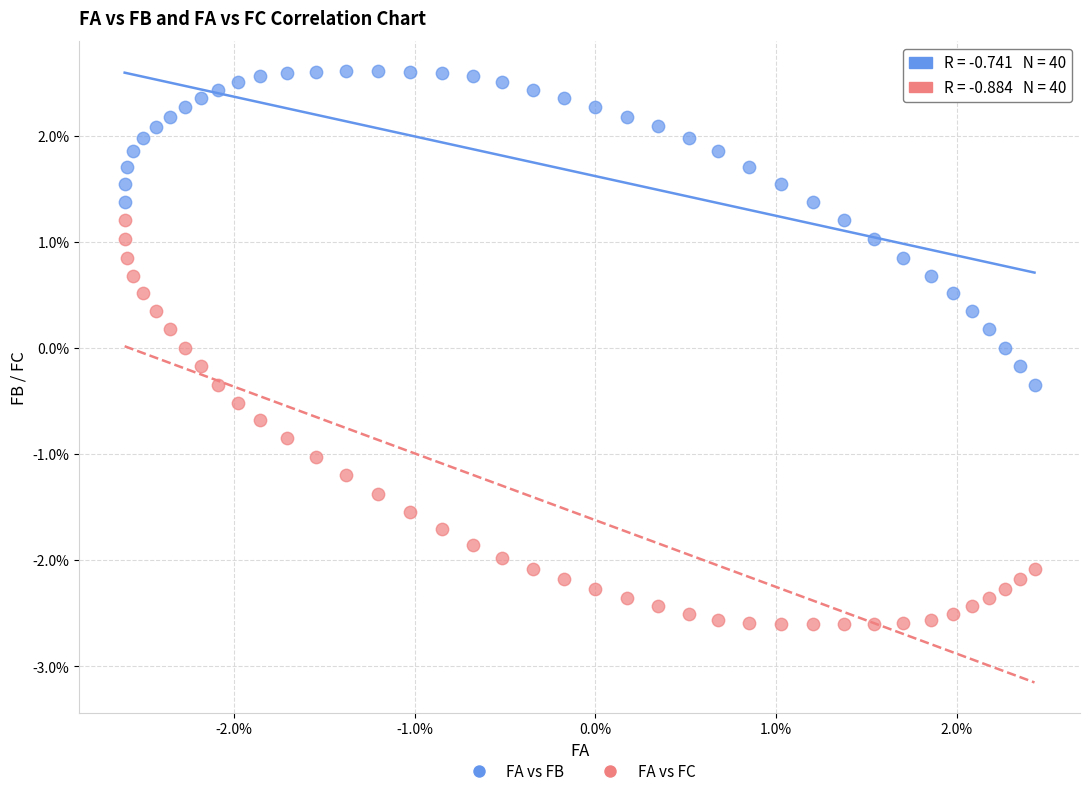

What are all the series names shown in the legend?

FA vs FB, FA vs FC